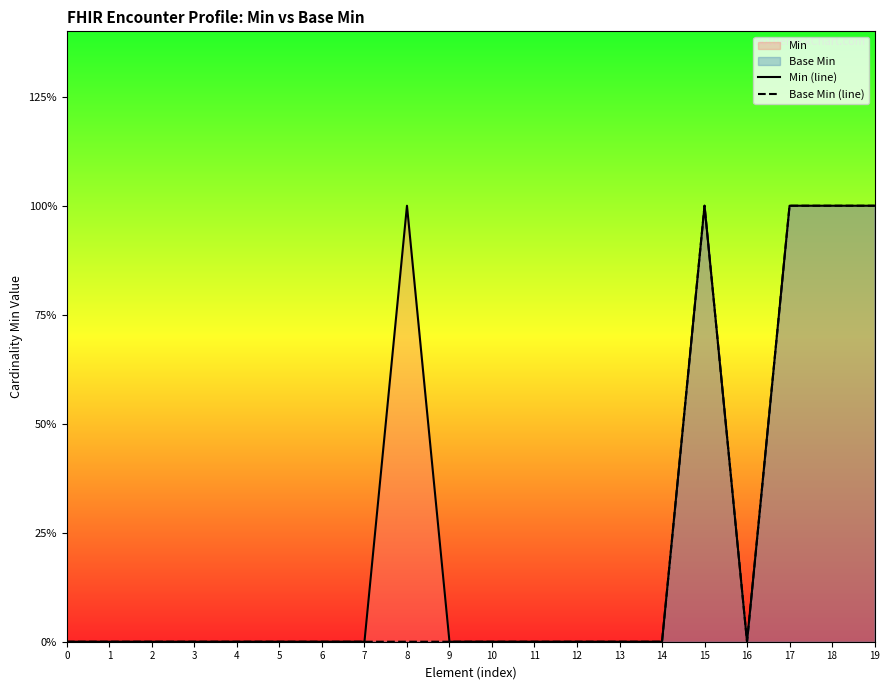

The value of Min (line) at 11 is 0. True or false?

True